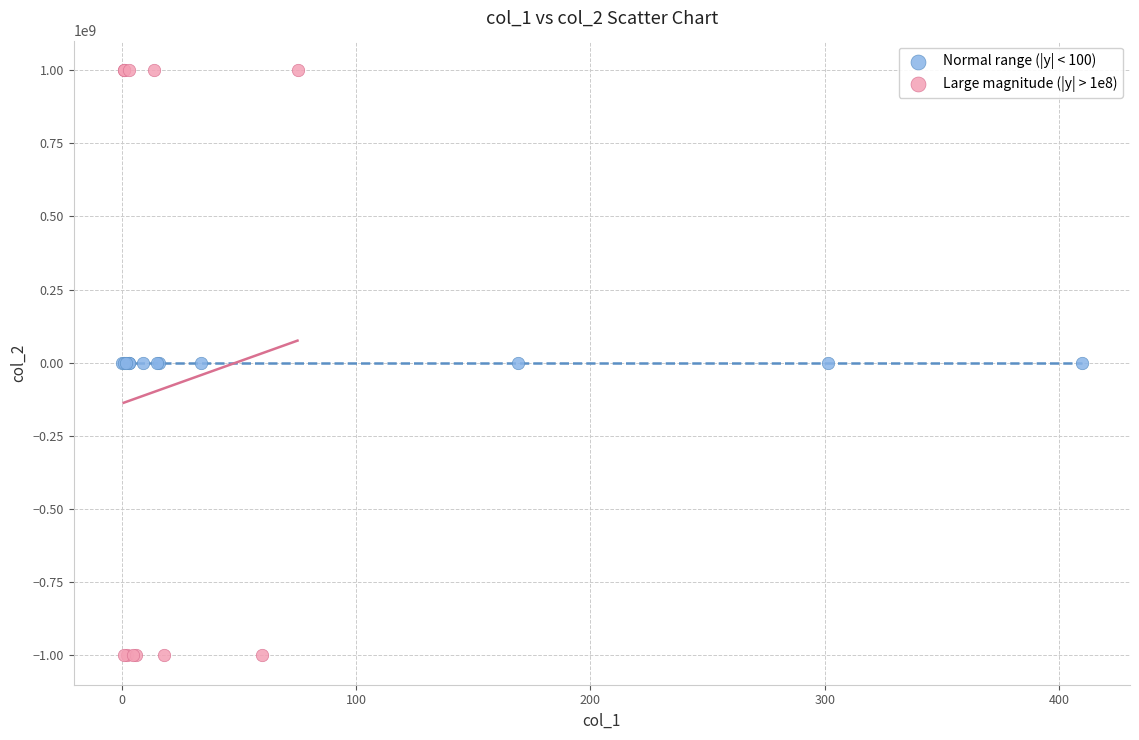

Which series has the largest Y range (max minus min)?

Large magnitude (|y| > 1e8)